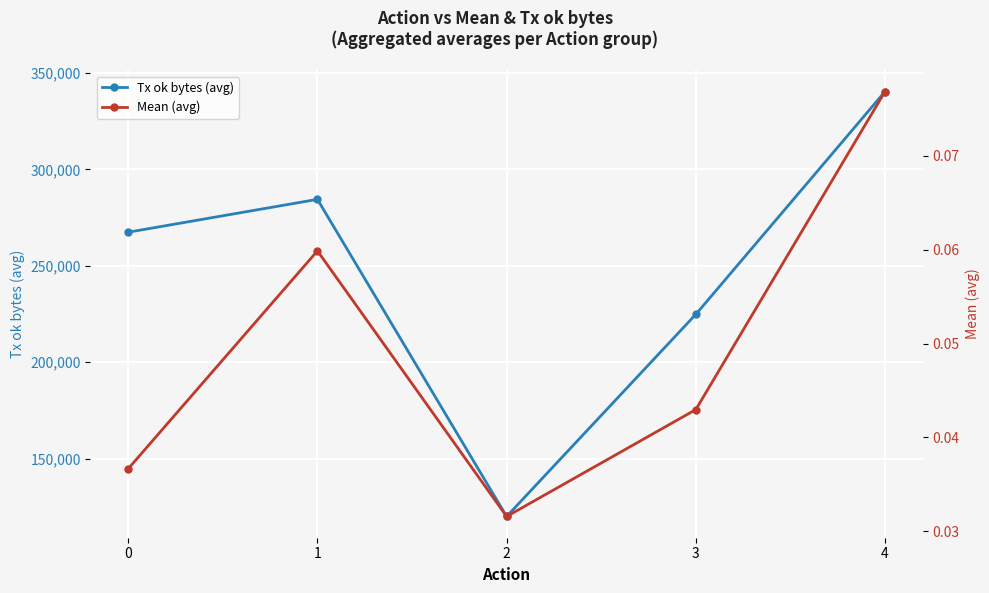

At which label does Mean (avg) reach its peak?

4